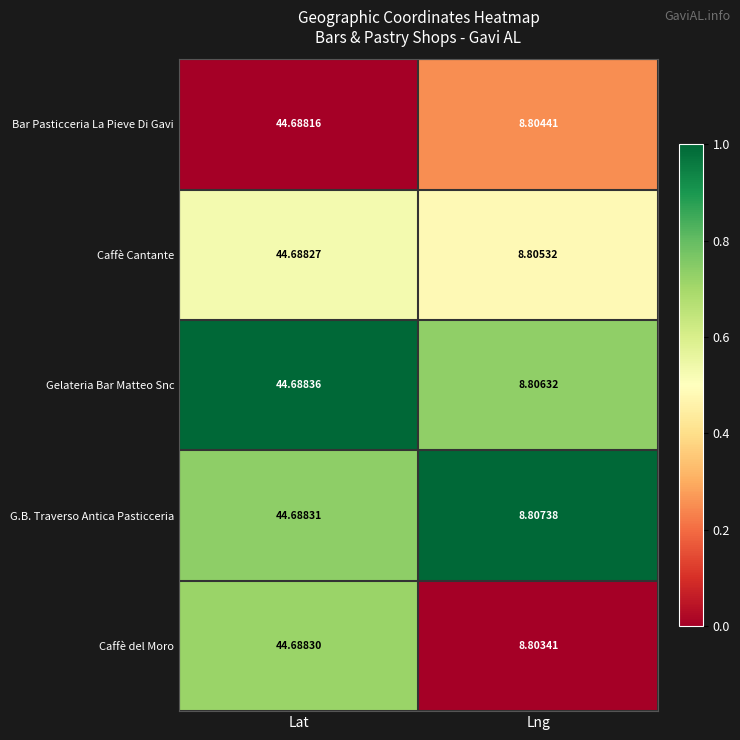

Where is G.B. Traverso Antica Pasticceria nearest to the value 26?

Lng